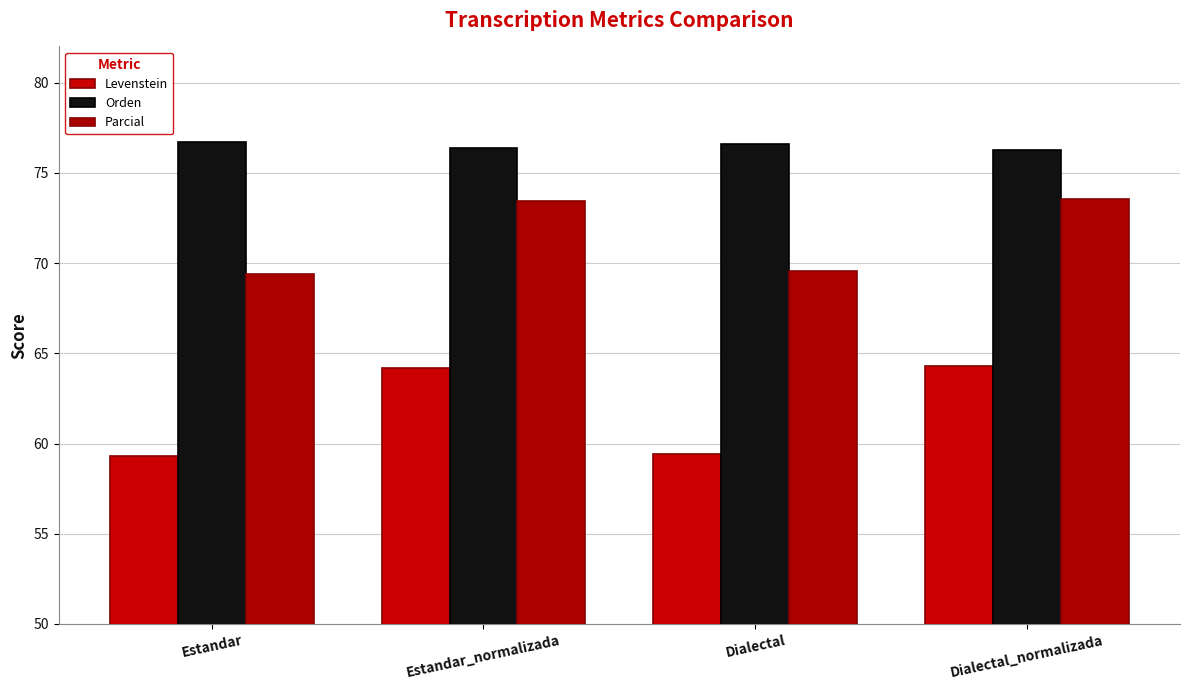

How many values in the Levenstein series are below 64?

2